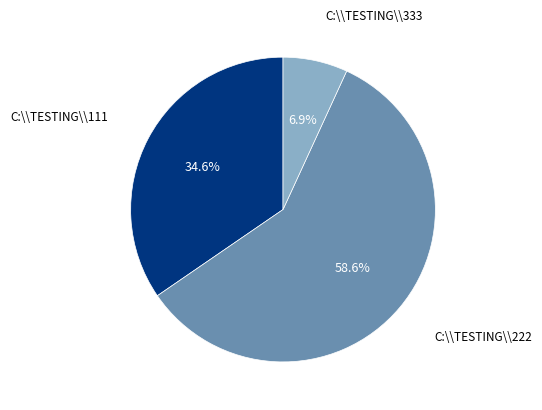

Count the number of slices in the pie.

3